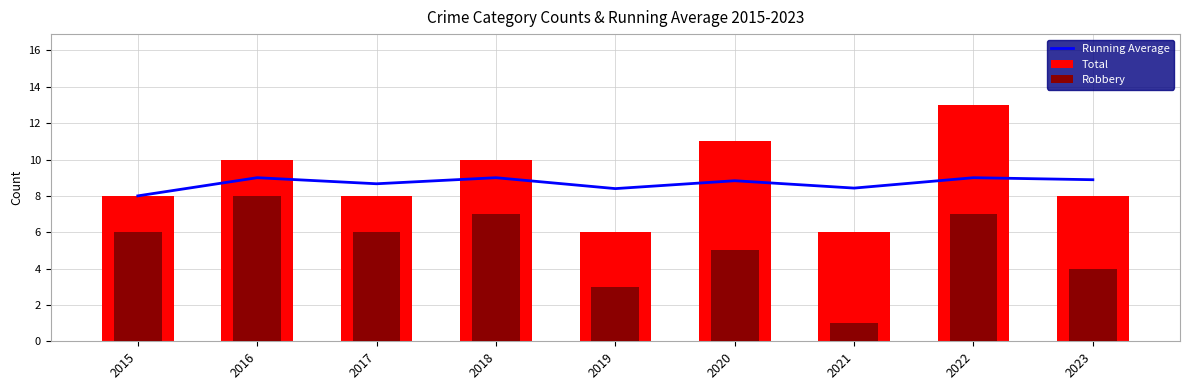

Between 2023 and 2020, which is larger?

2023